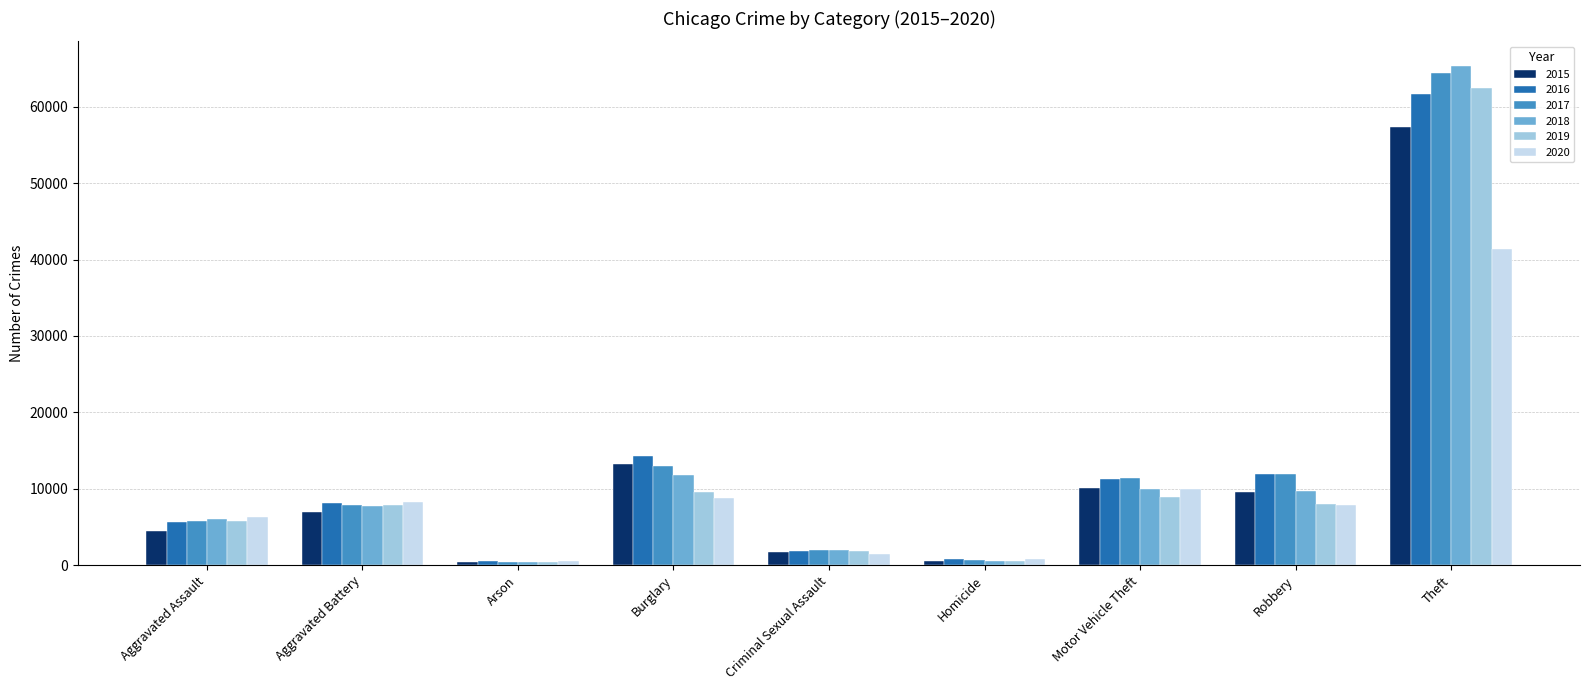

Which series changed the most between Arson and Criminal Sexual Assault?

2018